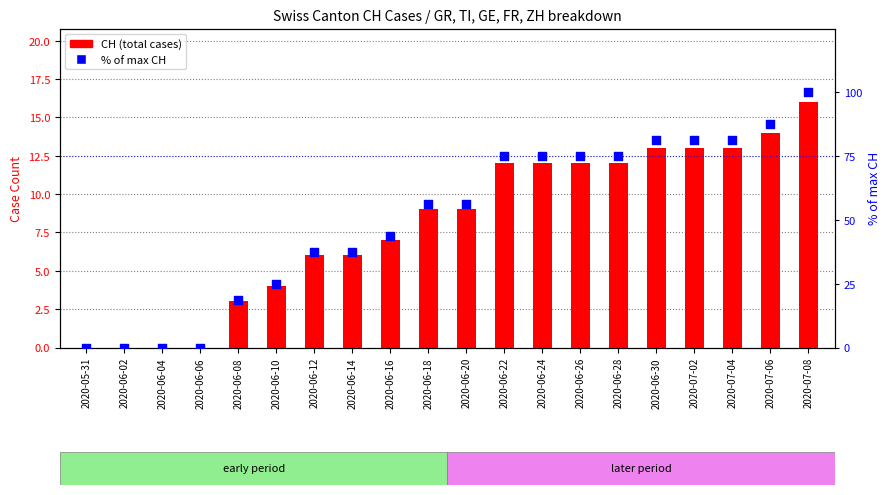

Which series has the largest Y range (max minus min)?

% of max CH